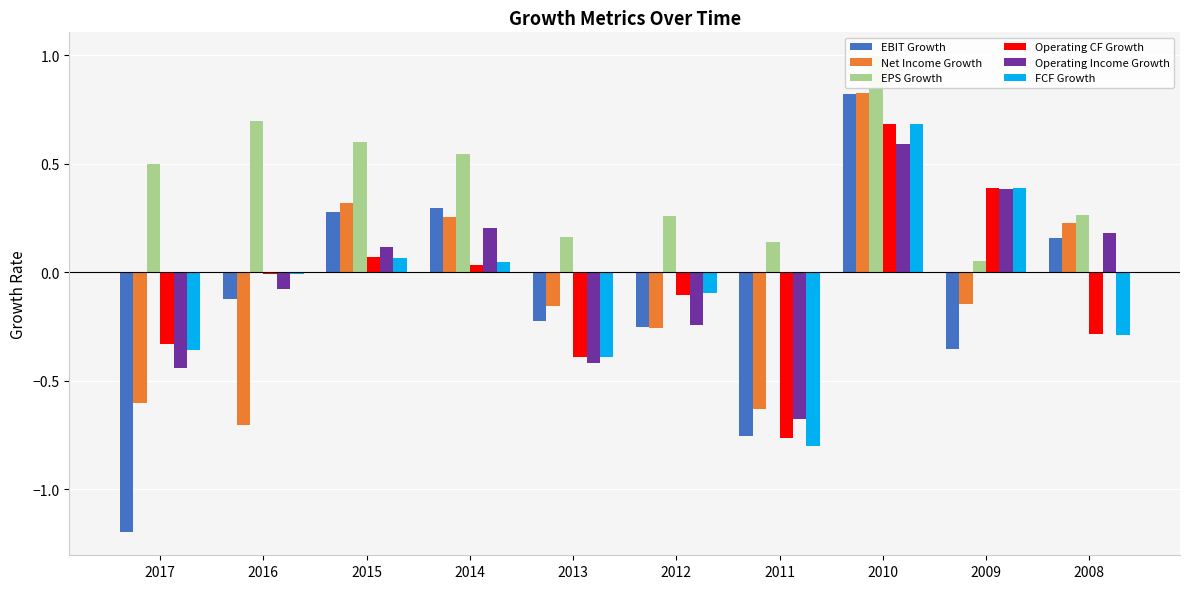

What is the smallest value displayed?

-1.2